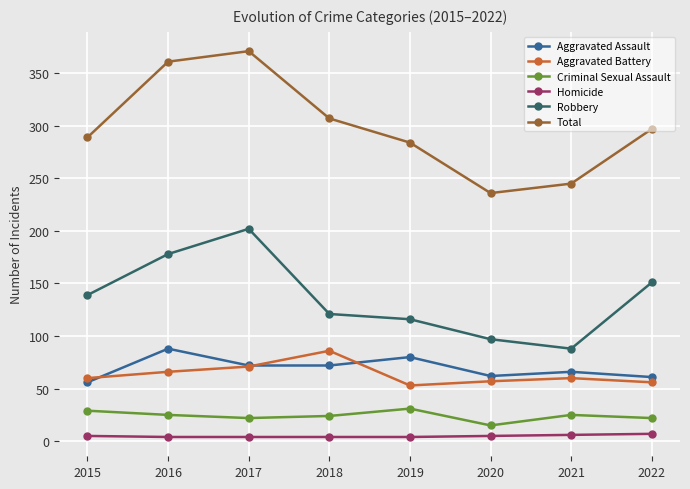

True or false: Criminal Sexual Assault and Robbery intersect in this chart.

False